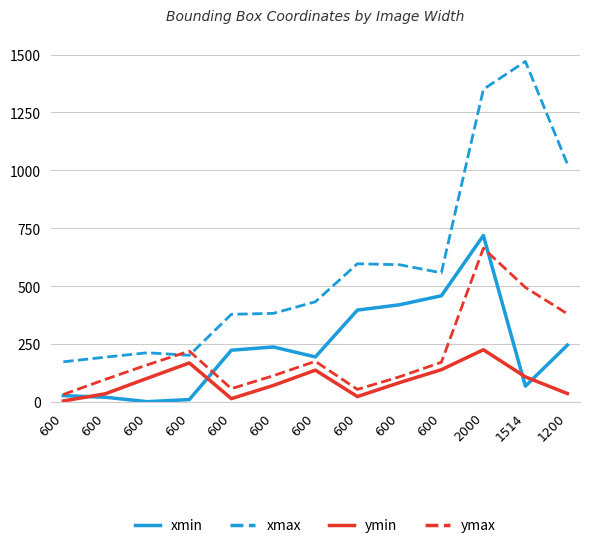

What are all the series names shown in the legend?

xmin, xmax, ymin, ymax